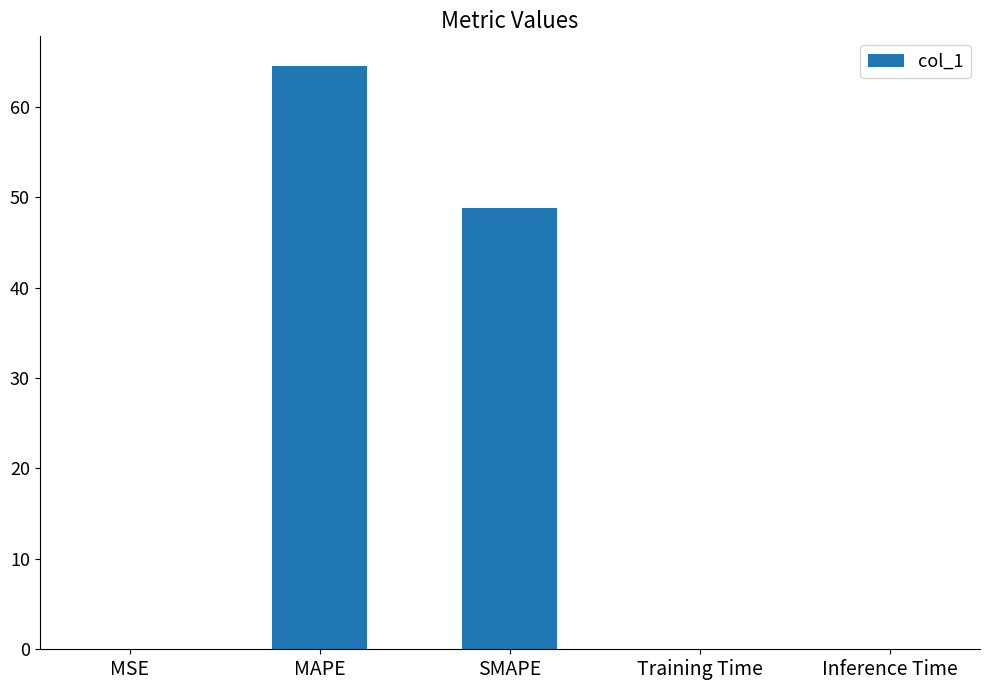

Where is the data nearest to the value 32?

SMAPE